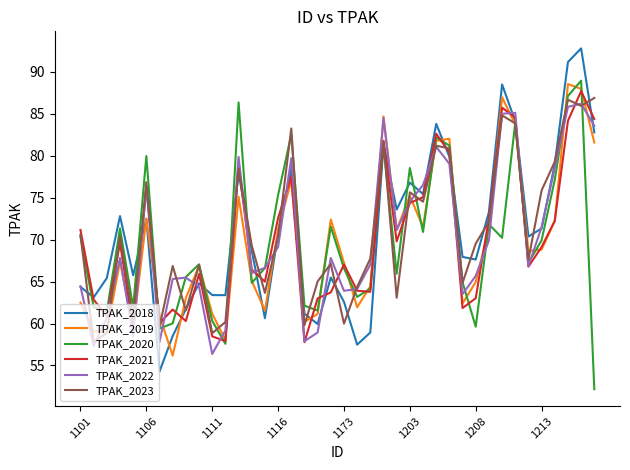

What is the greatest value displayed?

92.8